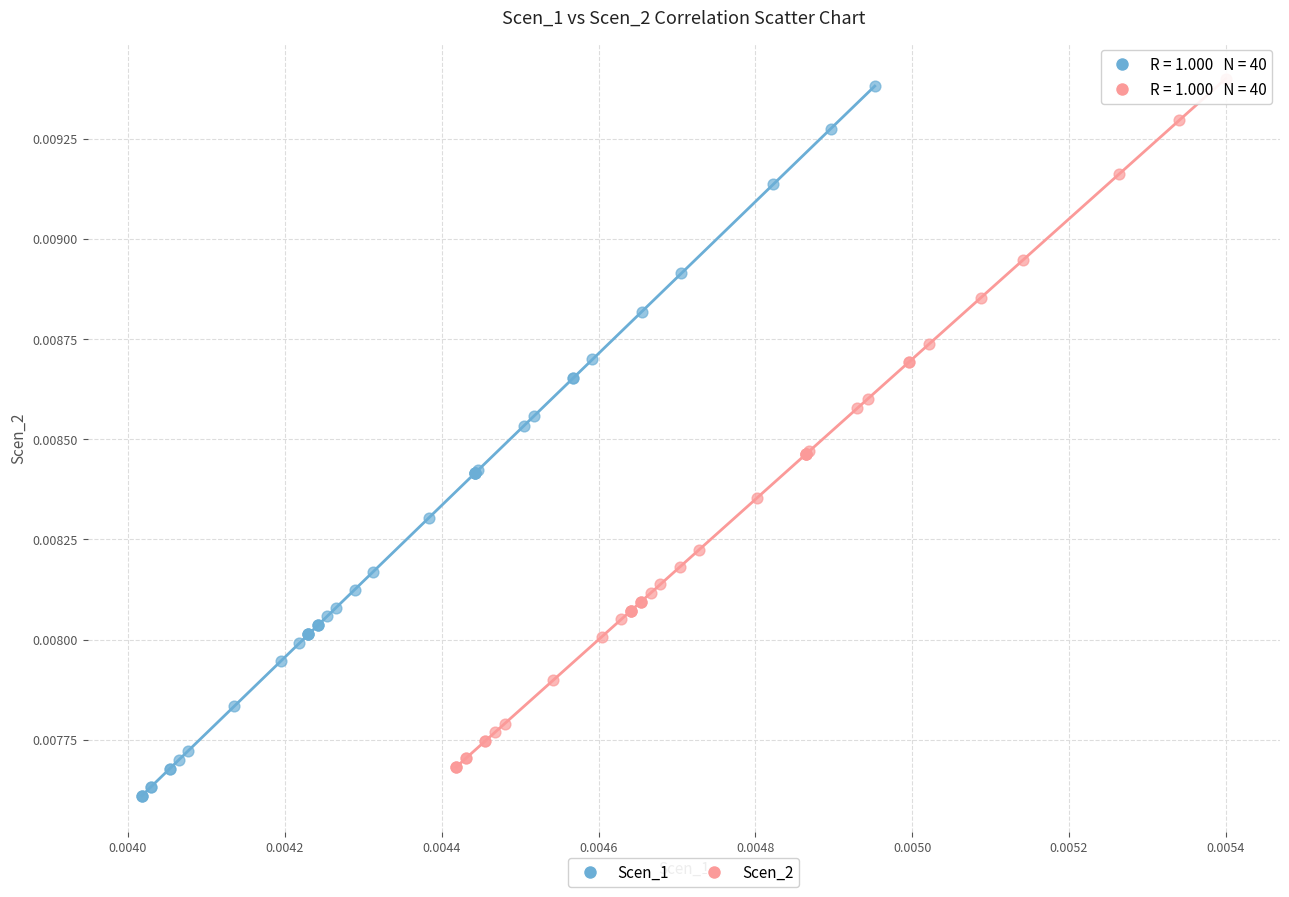

Which series contains the highest Y value?

Scen_2